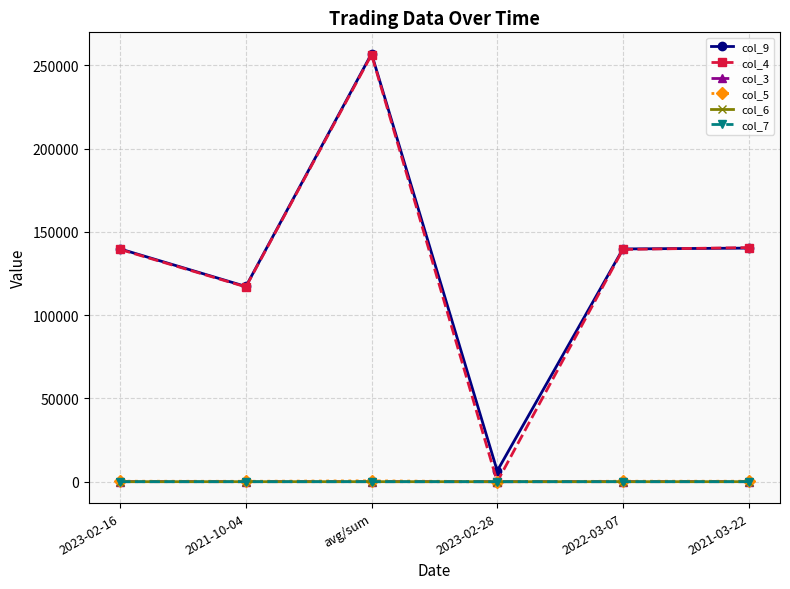

True or false: col_4 has a value of 140625.0 at 2021-03-22.

True